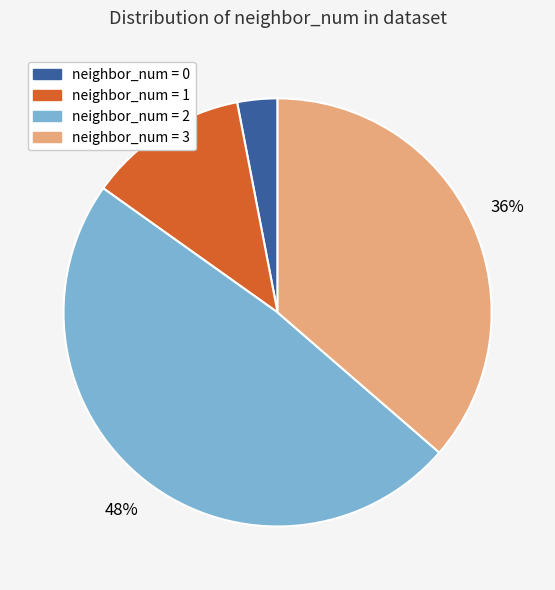

Does any single category account for the majority?

No